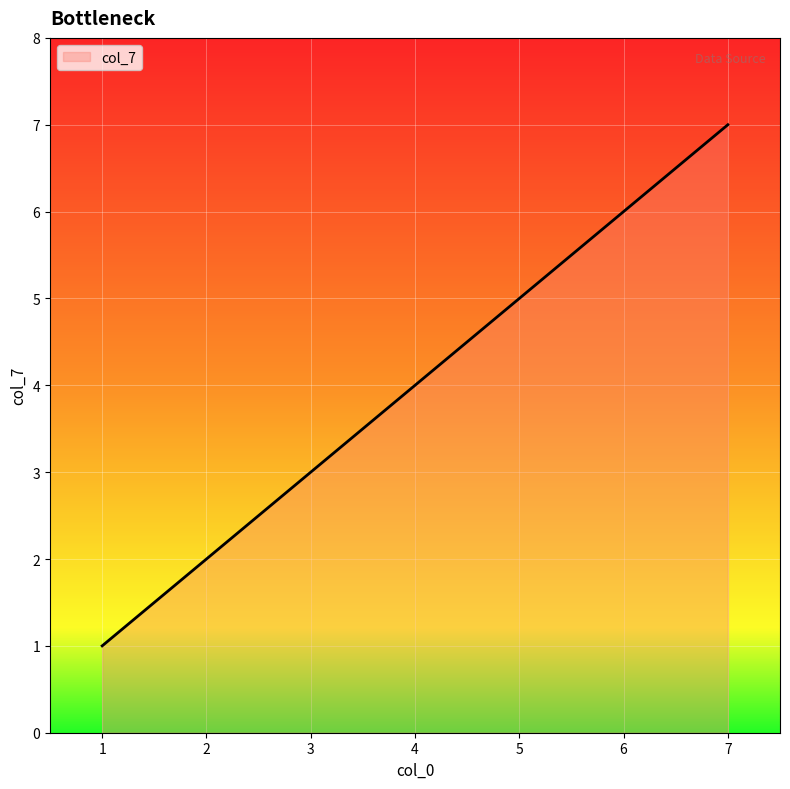

Approximately how many times larger is the value at 1 compared to 6?

0.2